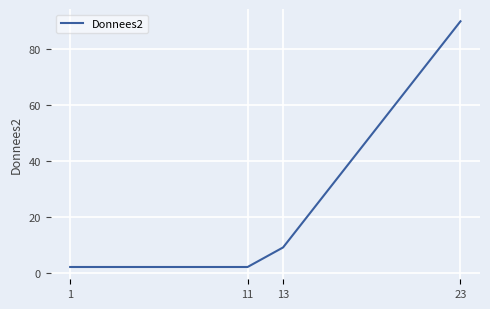

Reading right to left, list all the values displayed in this chart.

23=90	13=9	11=2	1=2